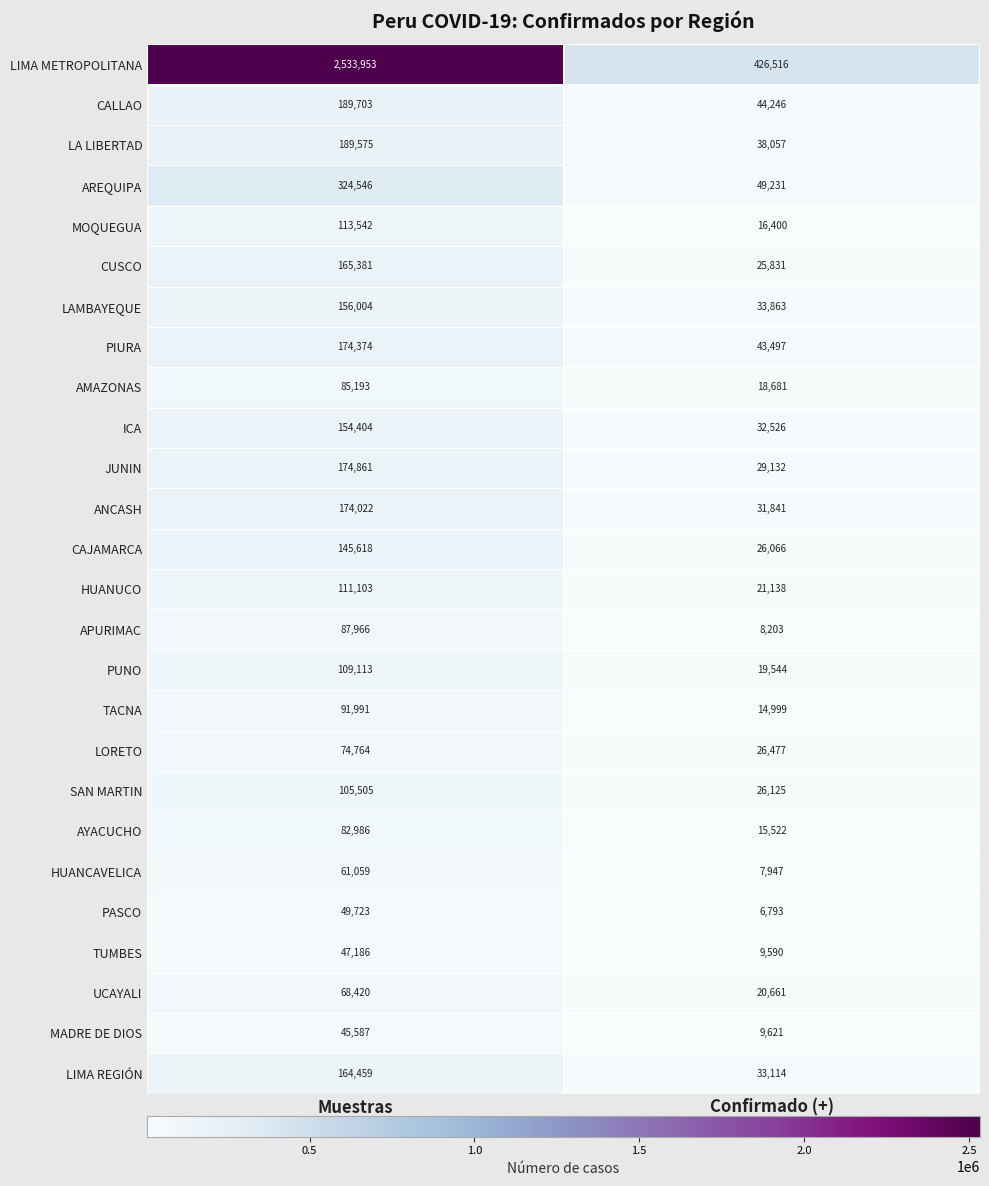

Is the value of HUANCAVELICA at Confirmado (+) greater than the value of LIMA REGIÓN at Confirmado (+)?

No